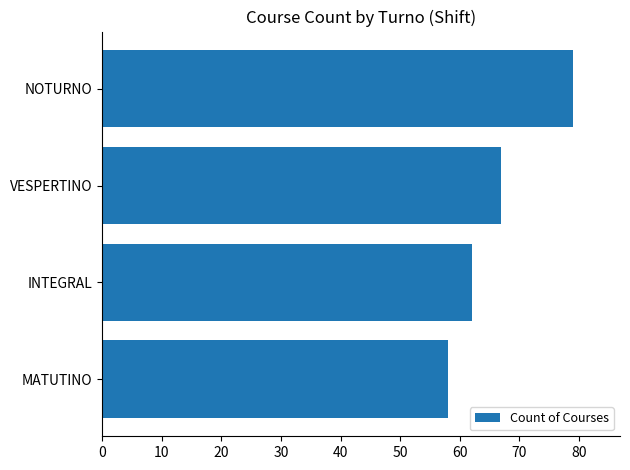

What is the difference between the second highest and minimum values?

9